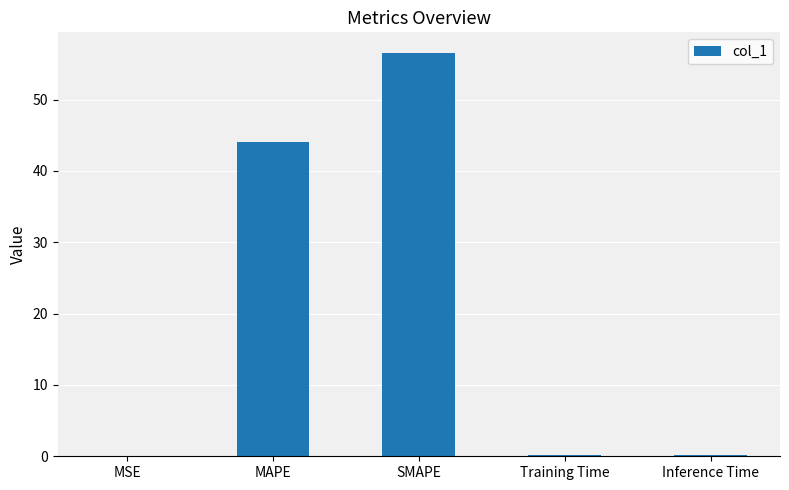

What is the difference between the values at MSE and SMAPE?

56.6